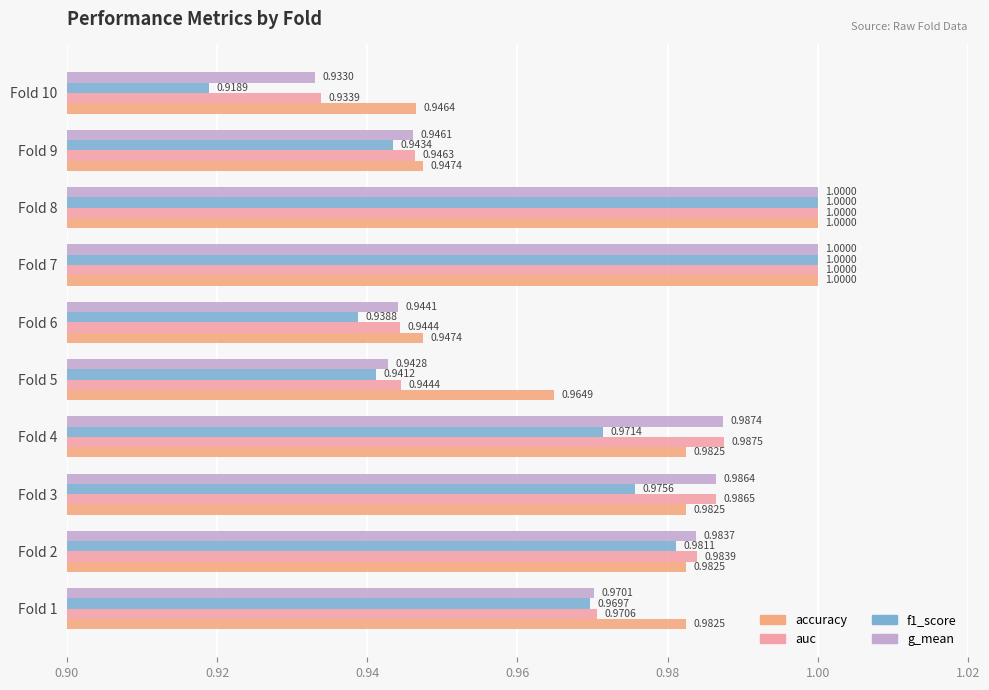

What is the total value across all series at Fold 9?

3.8